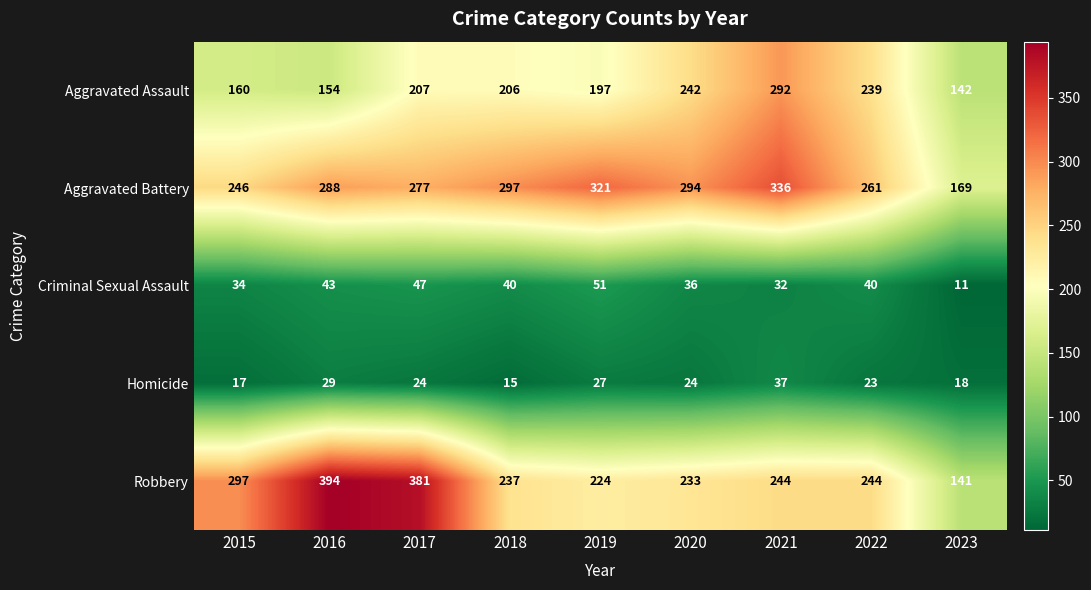

True or false: Criminal Sexual Assault has a value of 51 at 2019.

True